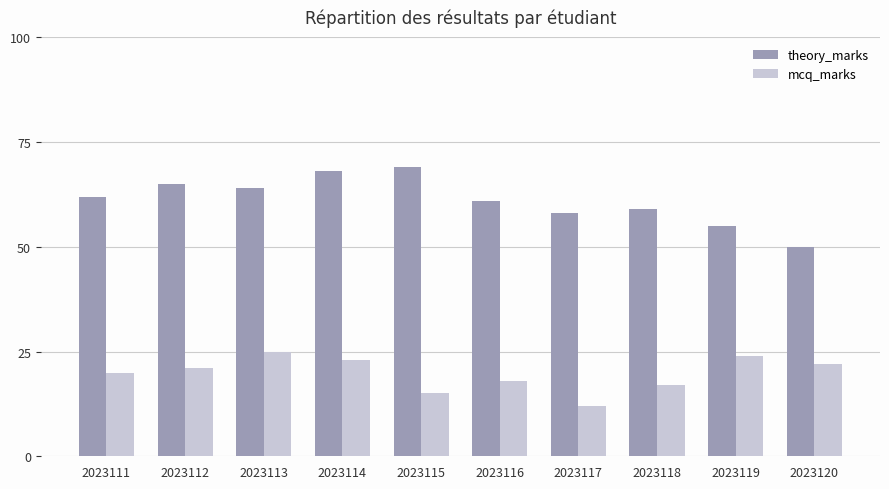

What are all the series names shown in the legend?

theory_marks, mcq_marks